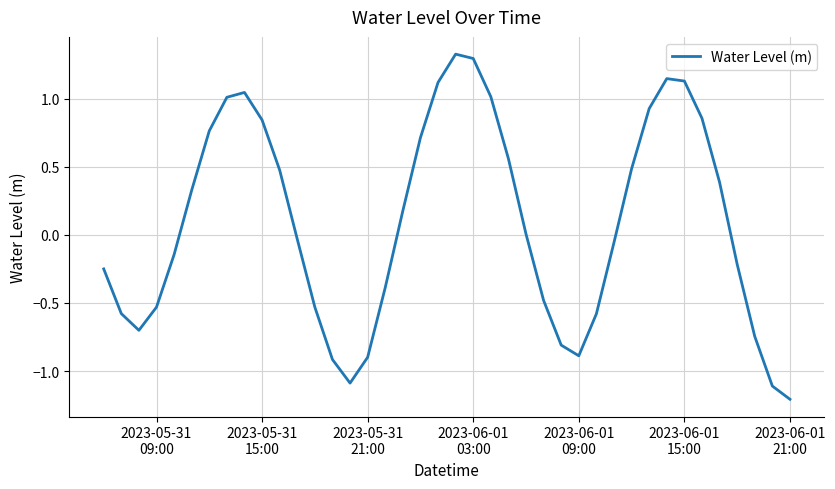

What is the difference between the maximum and minimum values?

2.5